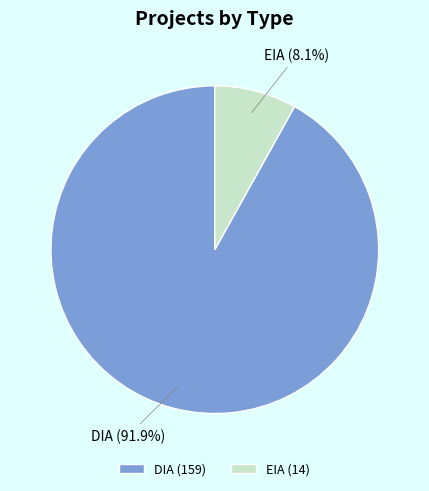

Which slice is the smallest?

EIA